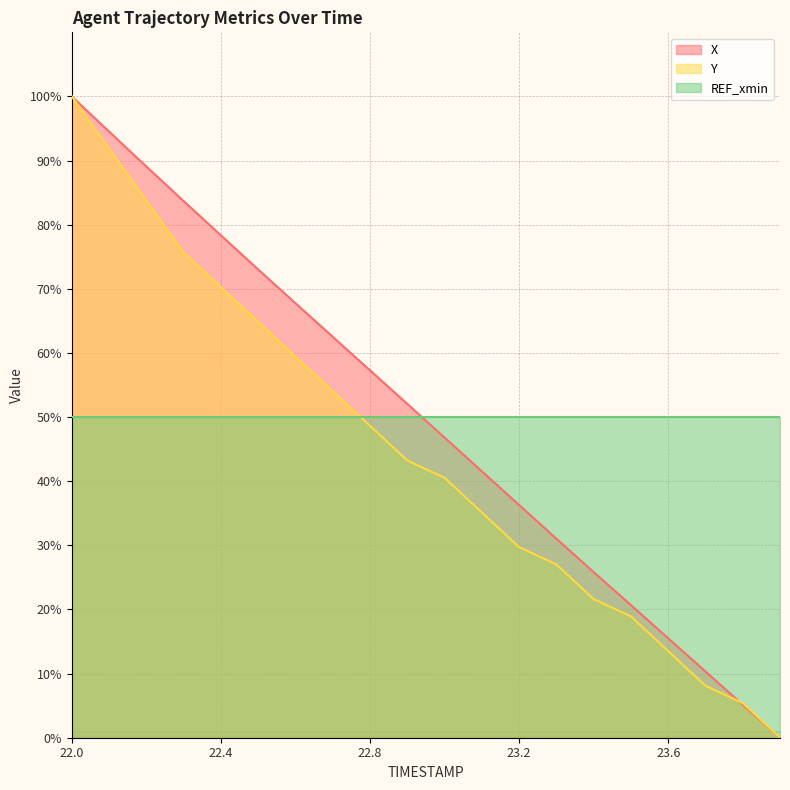

At which label is Y closest to 50?

22.8